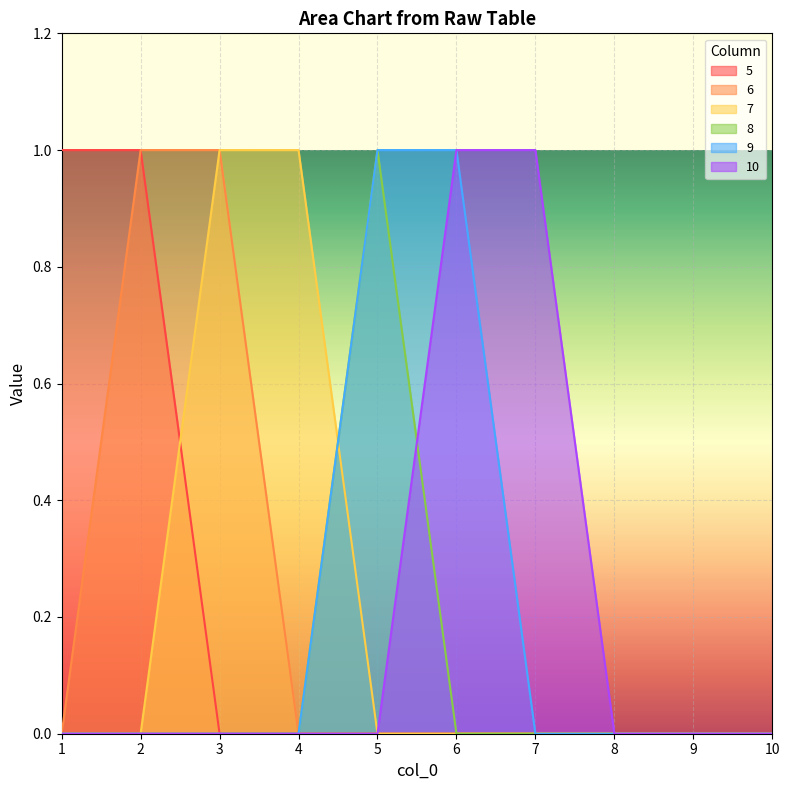

What is the difference between the maximum and minimum values in the 7 series?

1